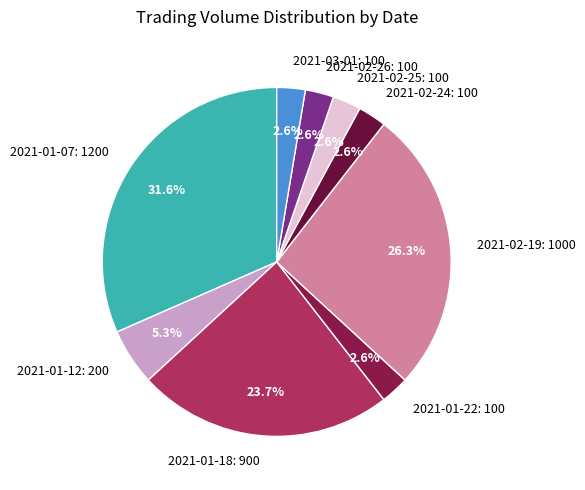

Is the sum of 2021-02-25: 100 and 2021-02-26: 100 greater than half?

No